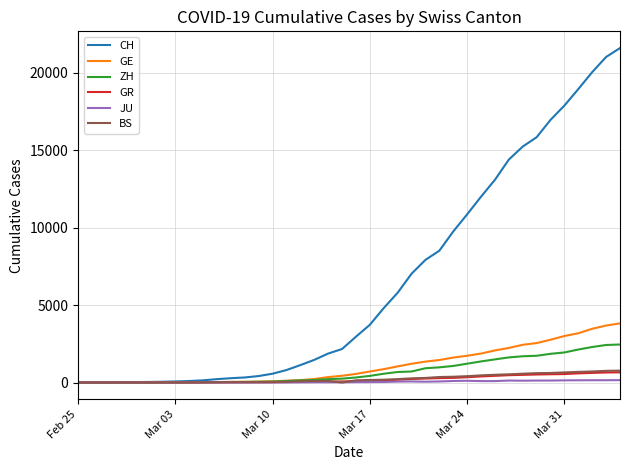

What is the difference between the second highest and minimum values in the GE series?

3678